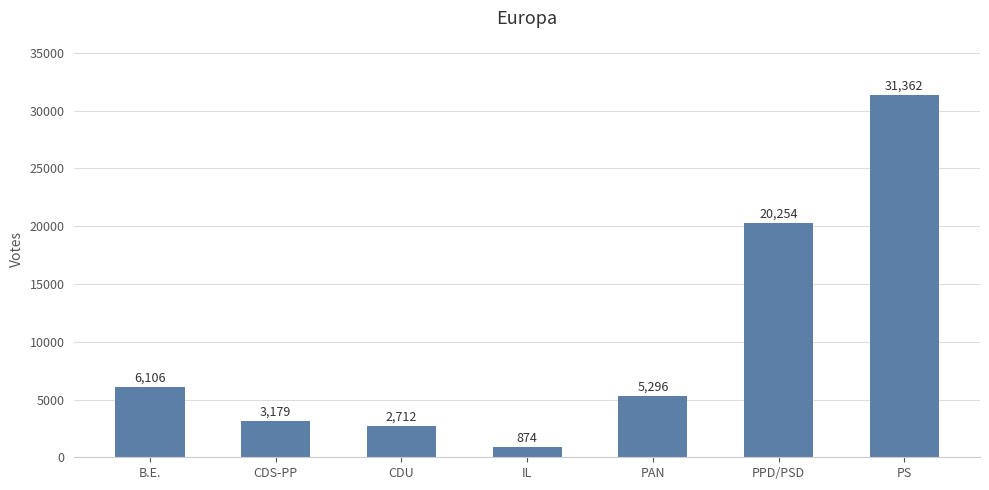

Where does the data first go above 5296?

B.E.